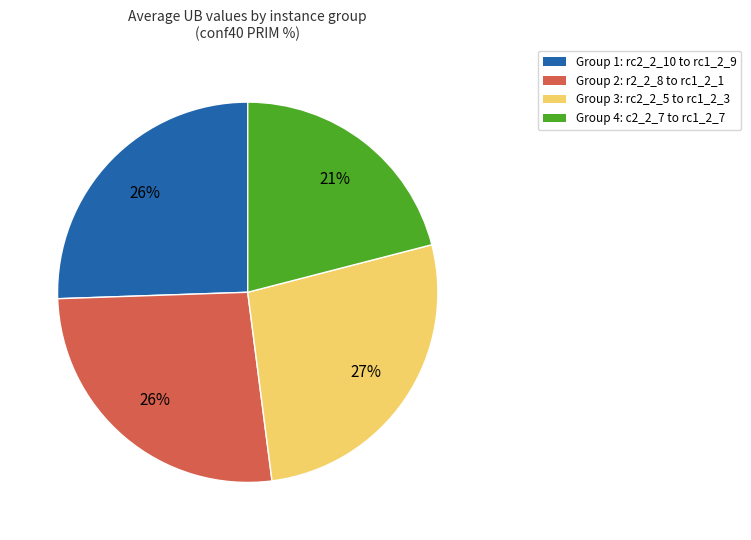

To the nearest percent, what percentage of the pie is Group 1: rc2_2_10 to rc1_2_9?

26%